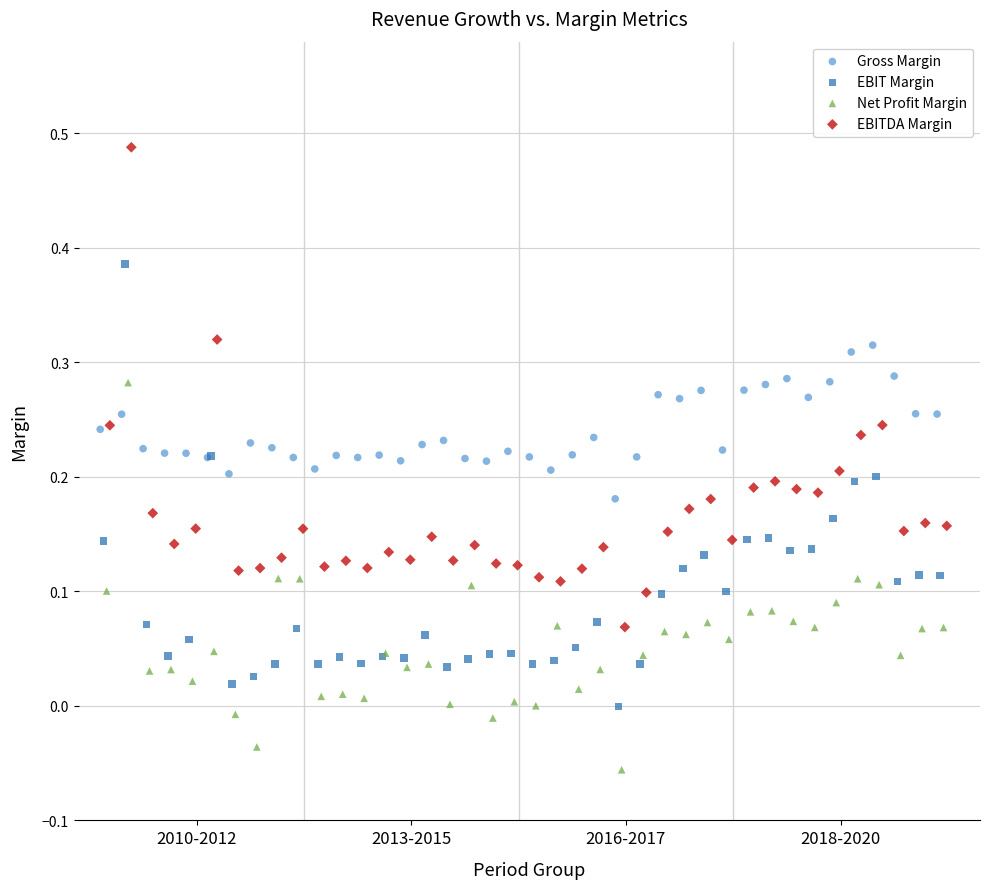

Which series contains the lowest Y value?

Net Profit Margin